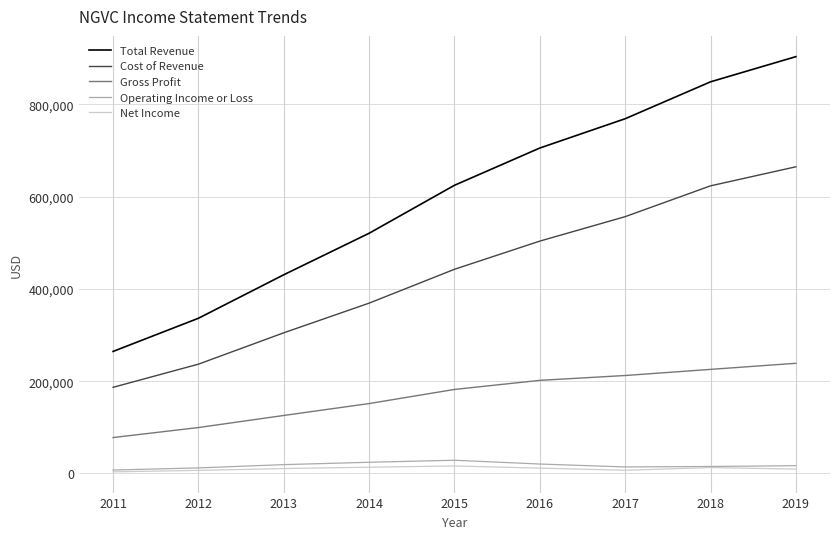

How many categories are shown in the chart?

9